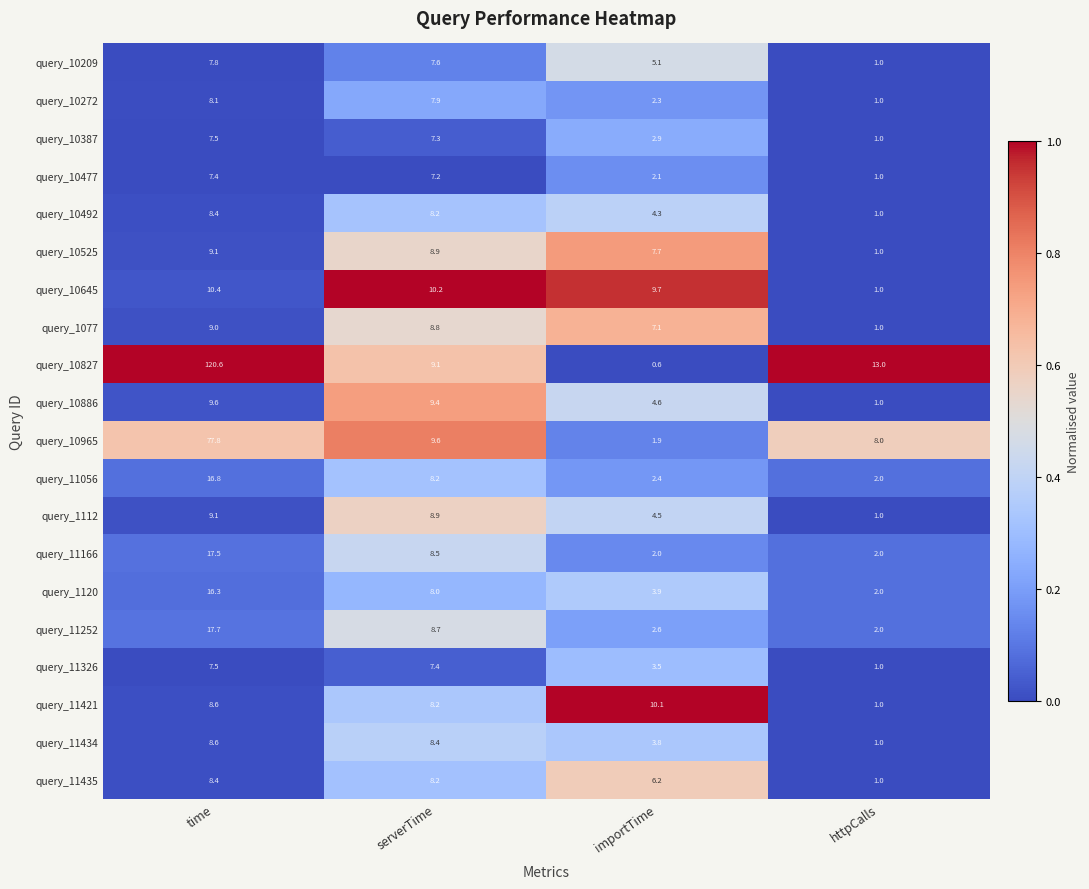

Where is query_10965 nearest to the value 39?

serverTime